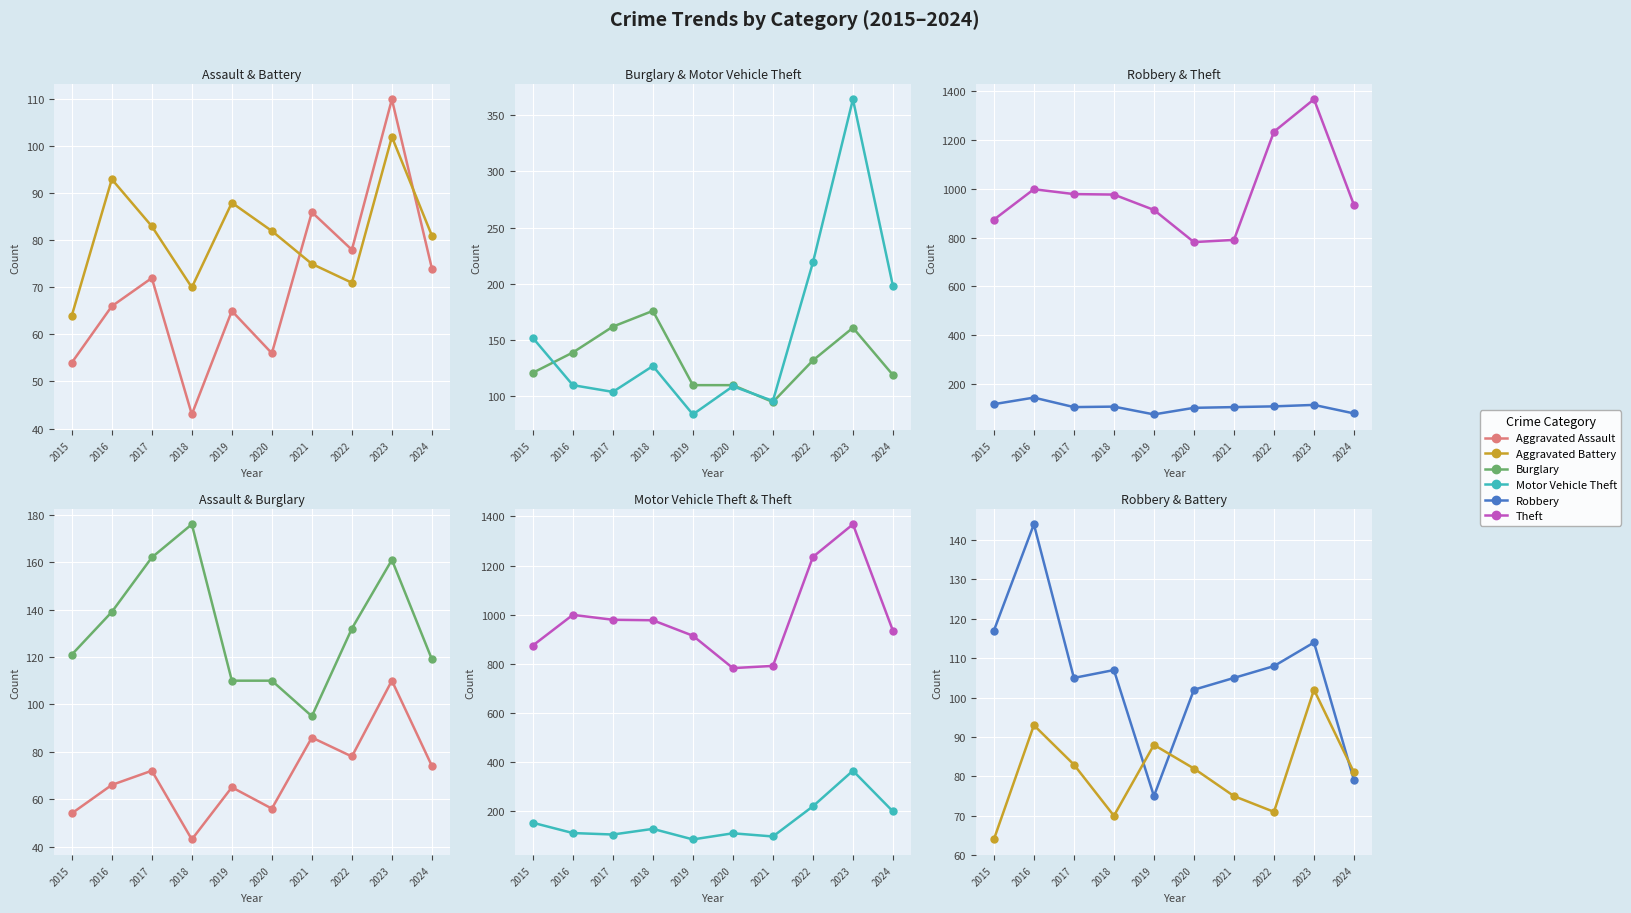

How many intersections are there between Aggravated Assault and Aggravated Battery?

2